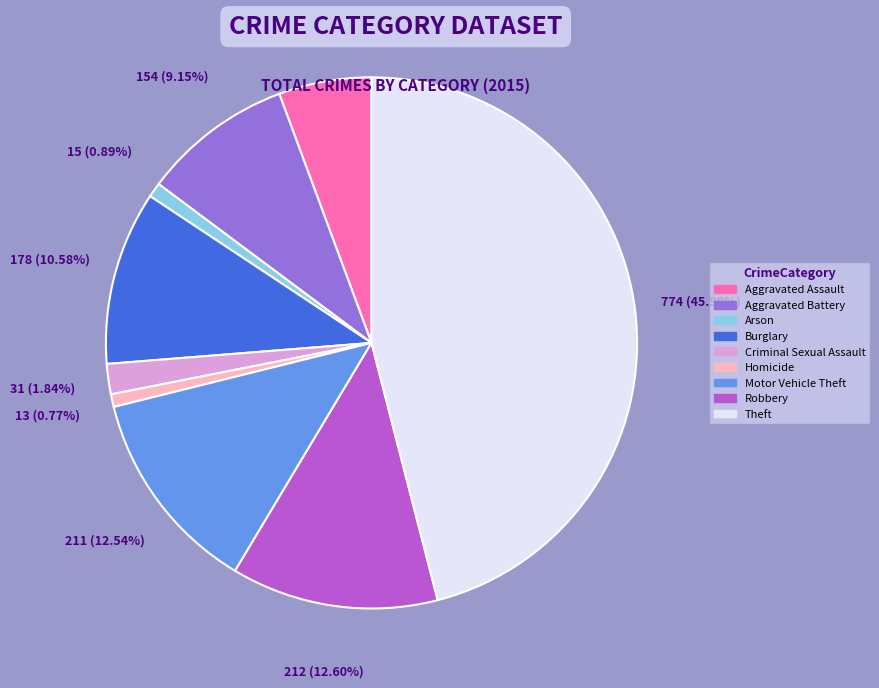

To the nearest percent, what is the difference between the largest and smallest slice percentages?

45%